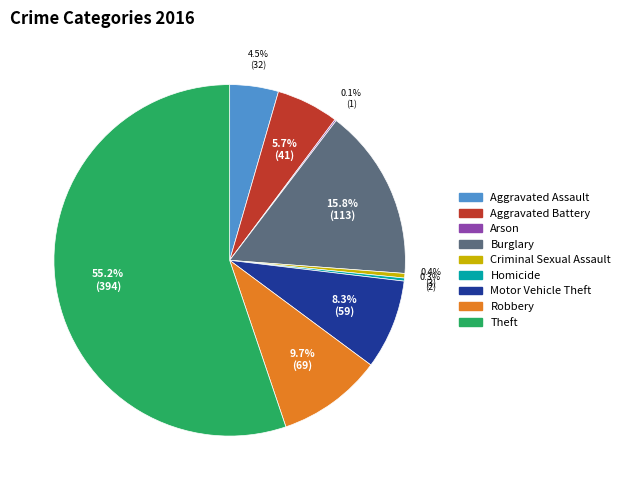

Combined, do Theft and Robbery account for over 50%?

Yes